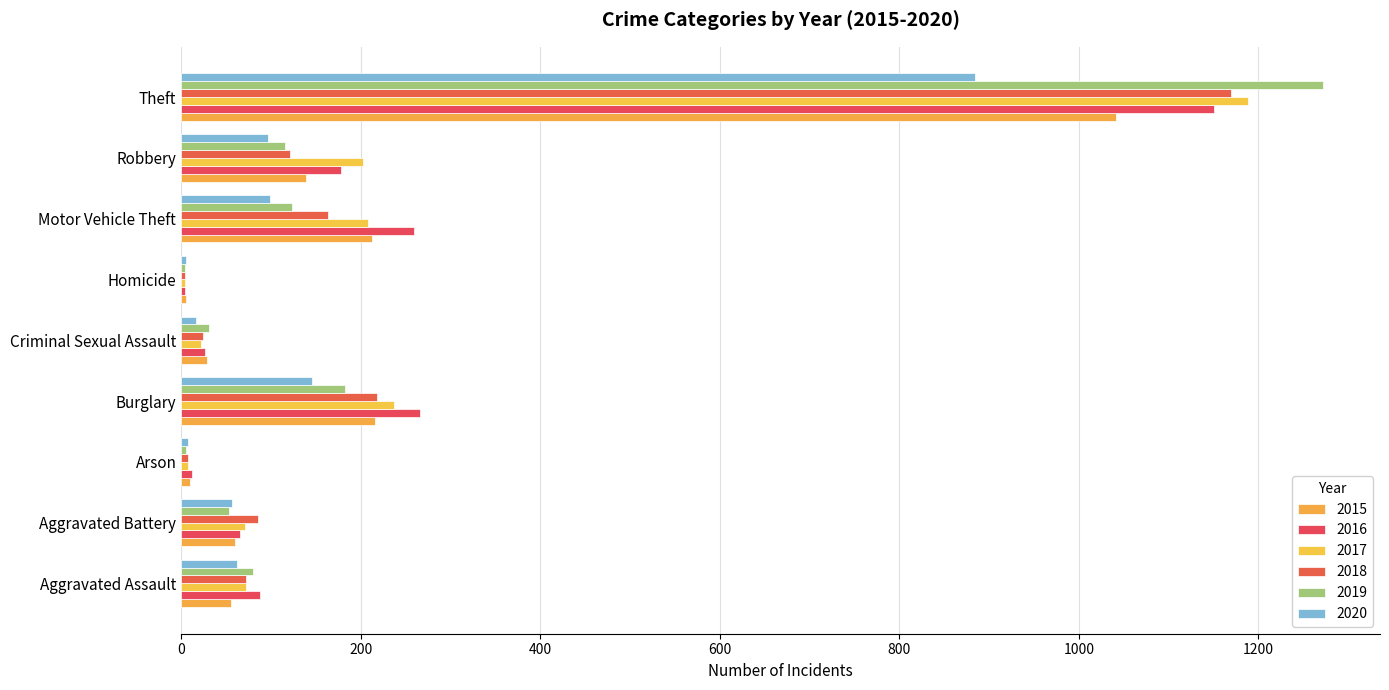

The 2017 series shows 71 at Aggravated Battery. True or false?

True